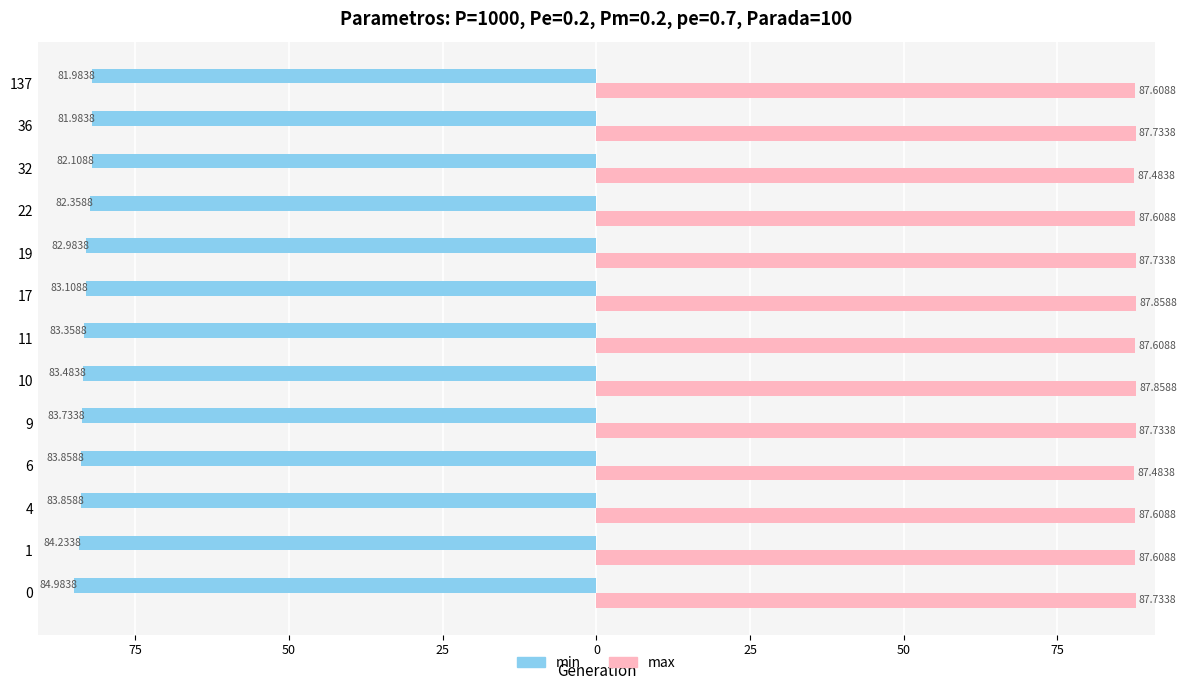

What are all the series names shown in the legend?

min, max